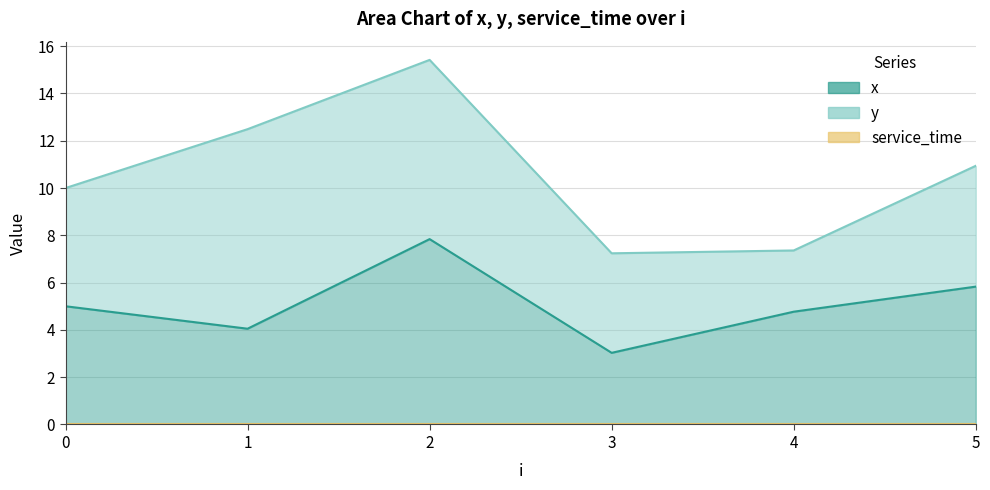

True or false: service_time and y intersect in this chart.

False